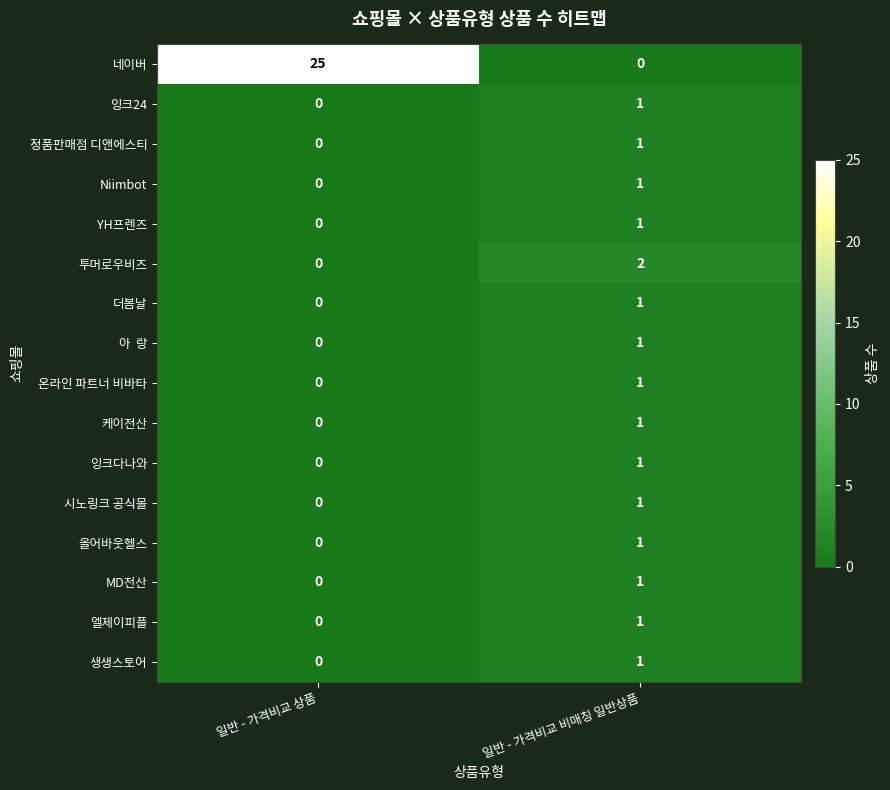

How many values in the 엘제이피플 series are below 1?

1